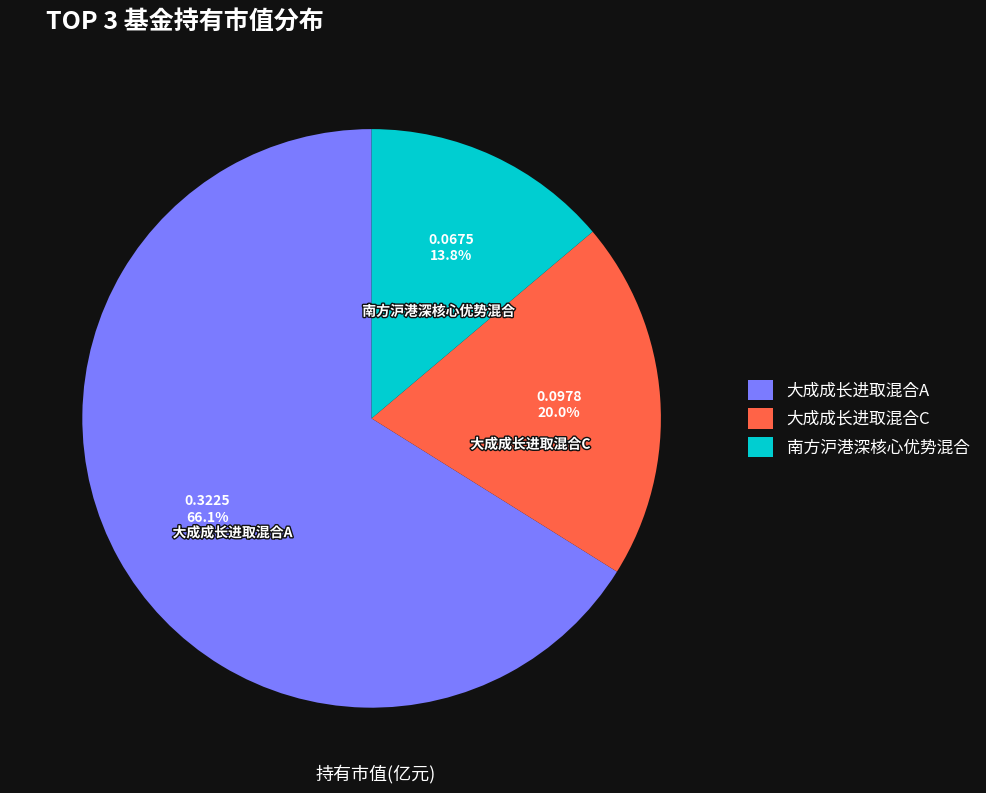

Which slice is the smallest?

南方沪港深核心优势混合